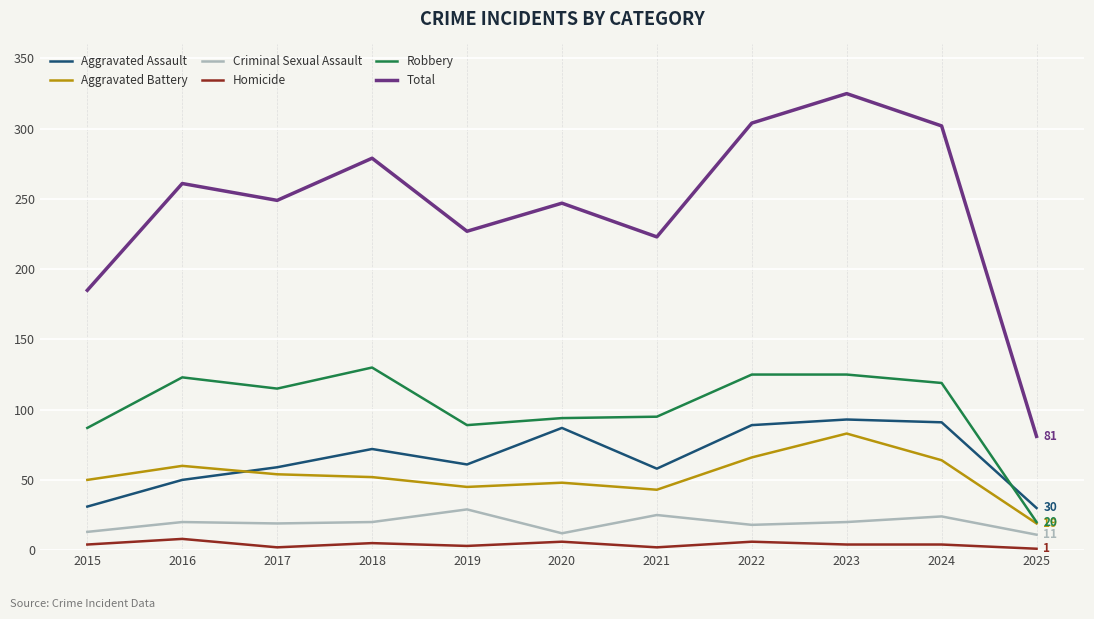

Where does the Aggravated Battery series first go above 52?

2016